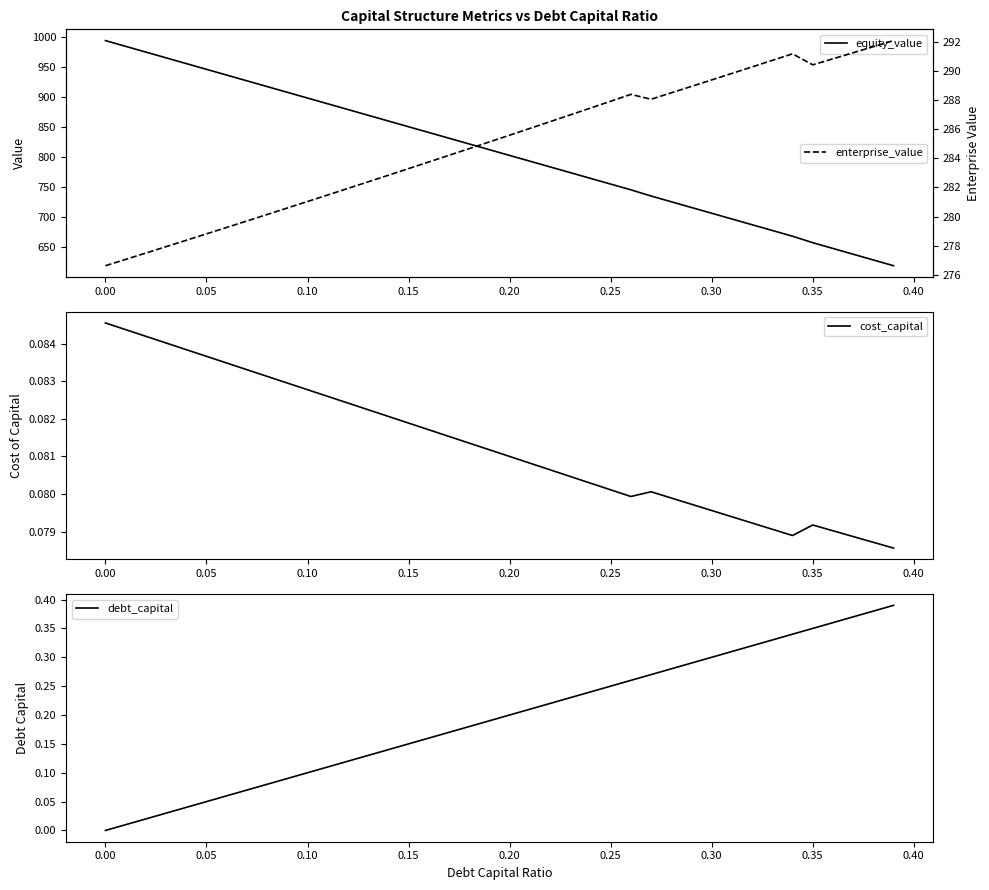

The value of equity_value at 0.30 is 1045.1. True or false?

False